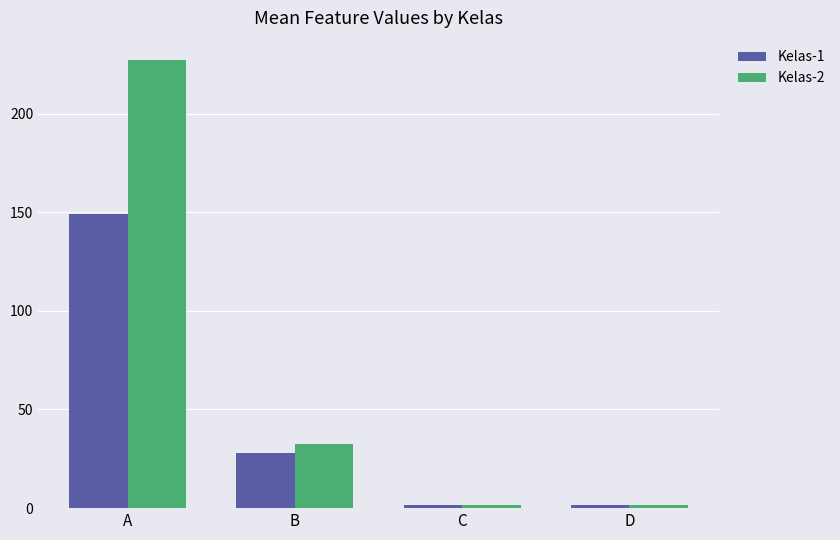

True or false: Kelas-1 has a value of 234.3 at A.

False